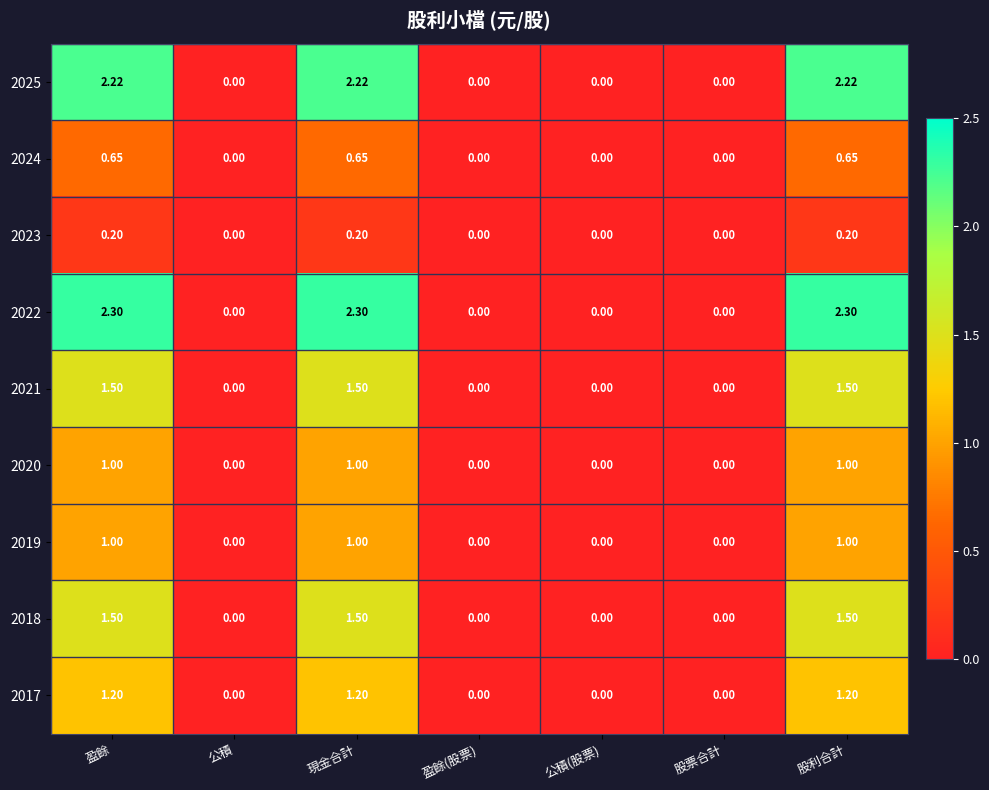

Is the value of 2022 at 股利合計 greater than the value of 2017 at 股票合計?

Yes